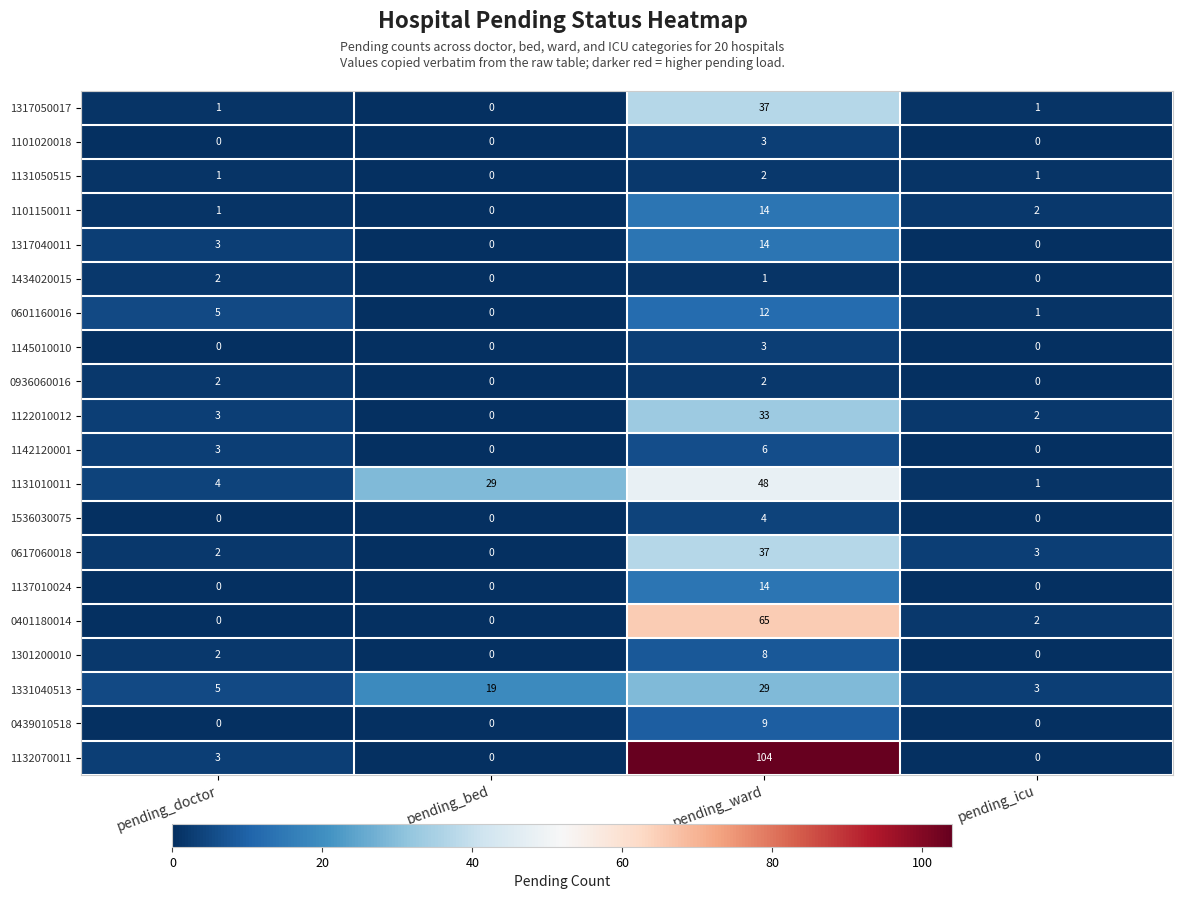

Is it true that 1137010024 equals 14 at pending_ward?

True